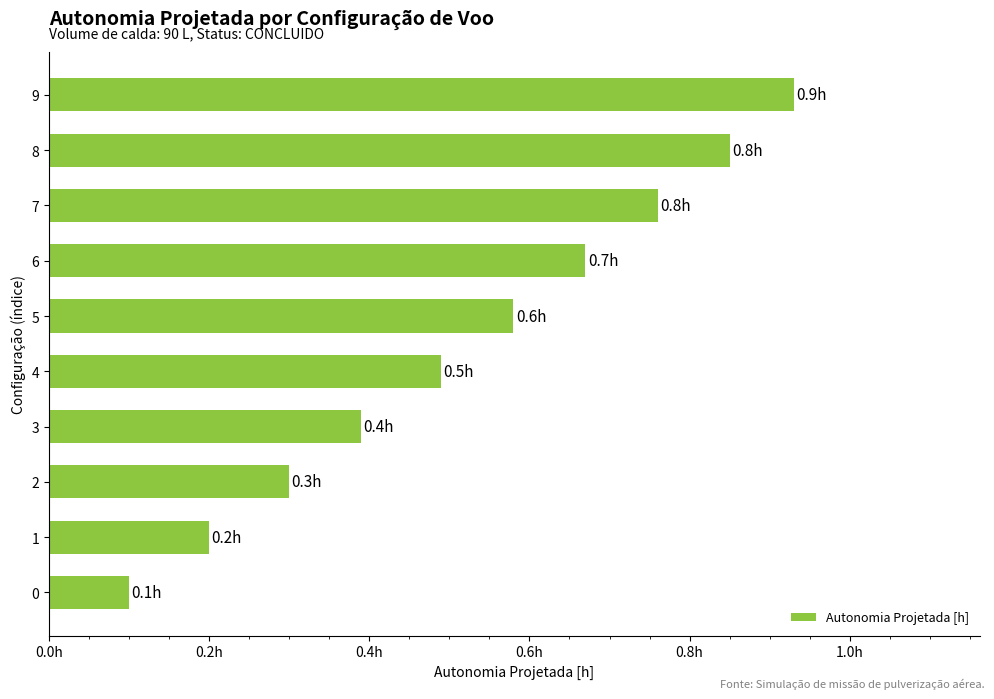

List the labels in order of value, largest first.

9, 8, 7, 6, 5, 4, 3, 2, 1, 0